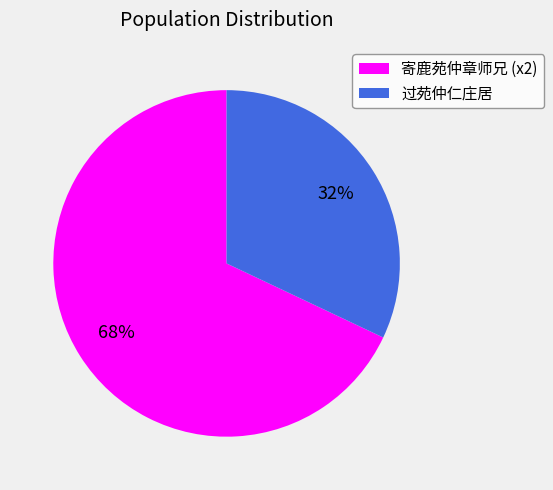

Which category has the smallest portion of the pie?

过苑仲仁庄居